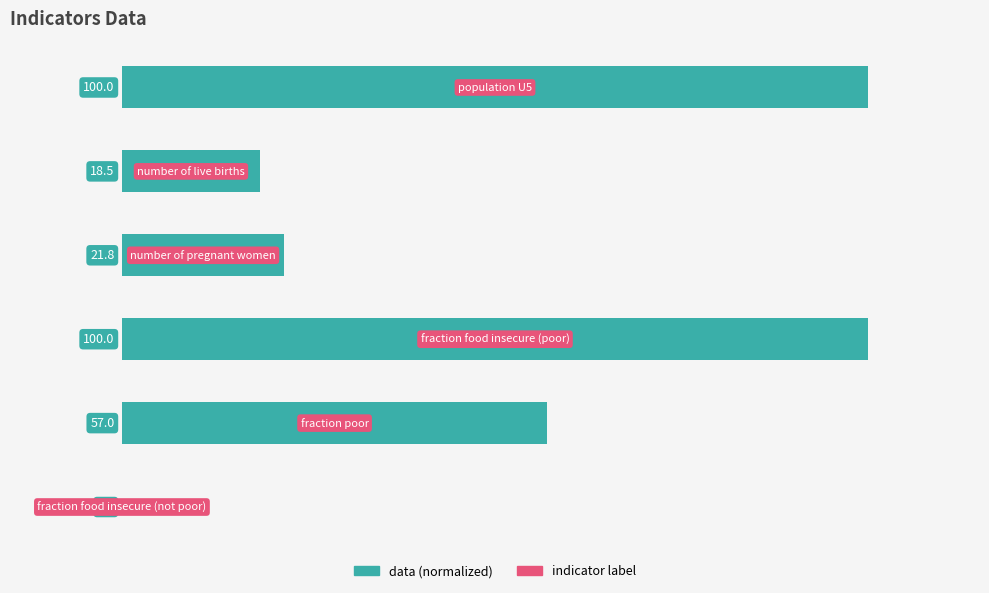

What is the sum of all values?

297.3